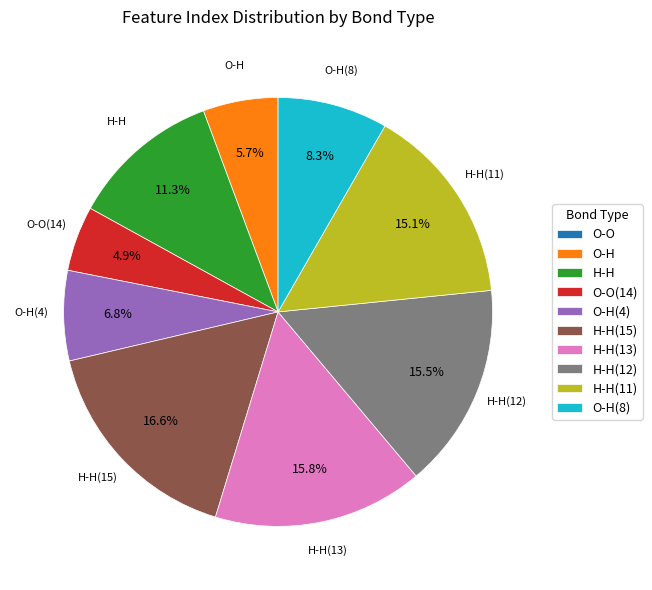

Which category has the biggest portion of the pie?

H-H(15)